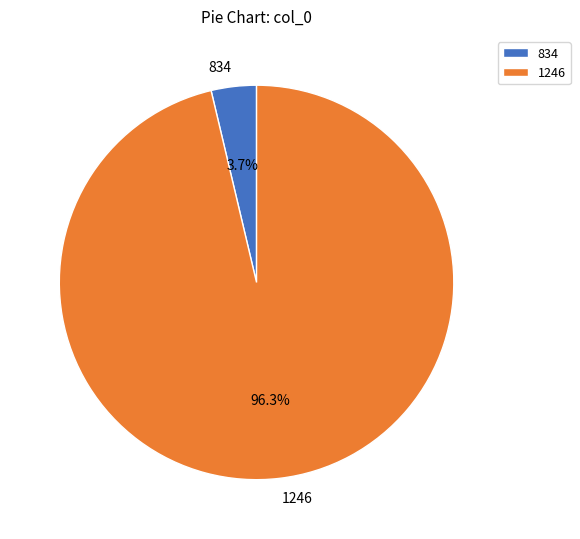

To the nearest percent, what portion does 834 represent?

4%